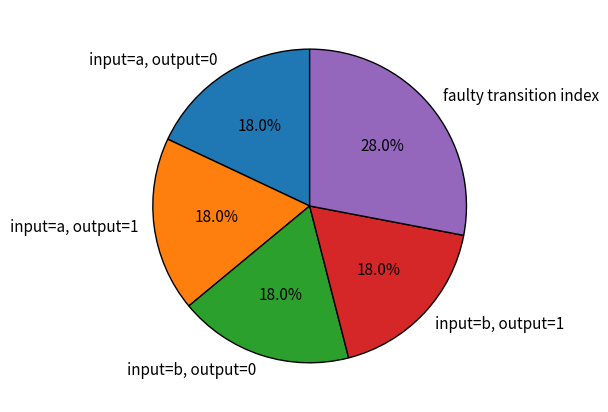

How many slices are in this pie chart?

5